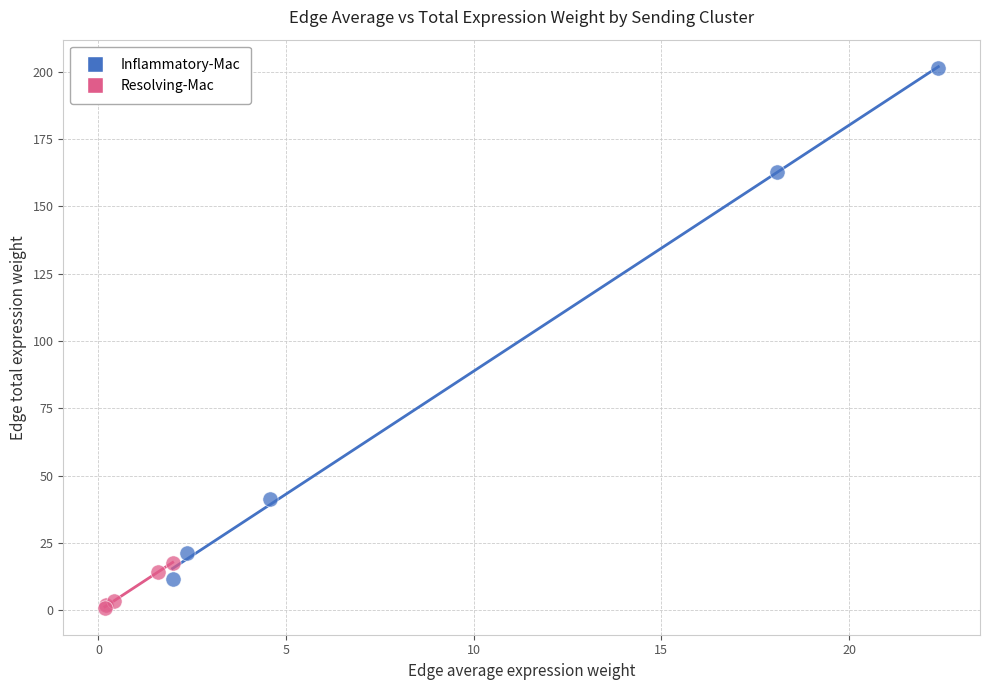

Which series contains the lowest Y value?

Resolving-Mac